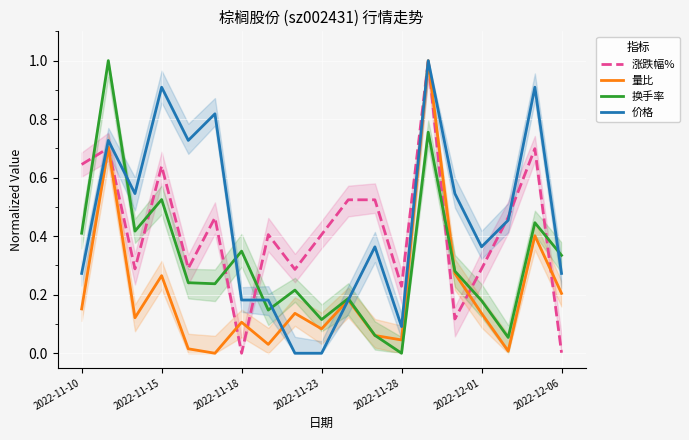

How many times do 涨跌幅% and 价格 cross each other?

4